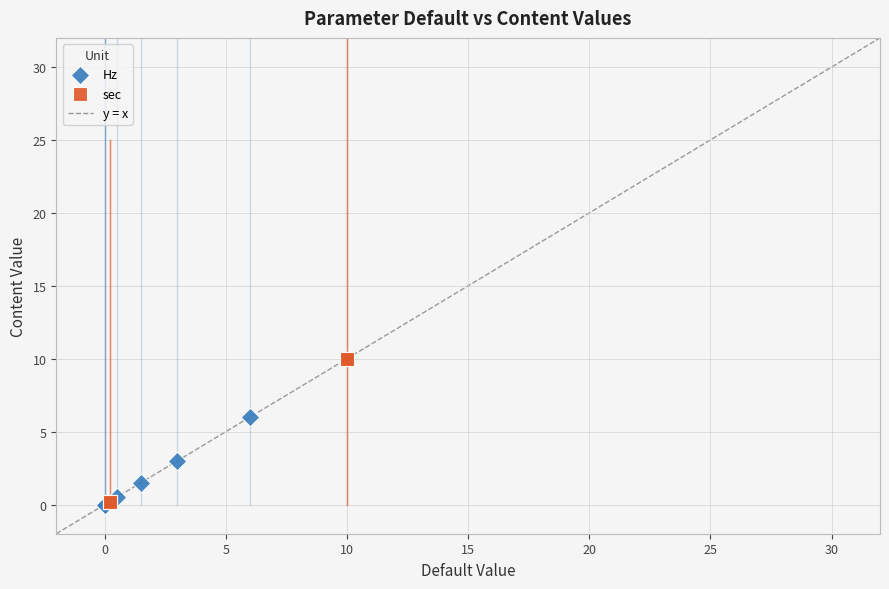

Which series has the widest spread of Y values?

sec